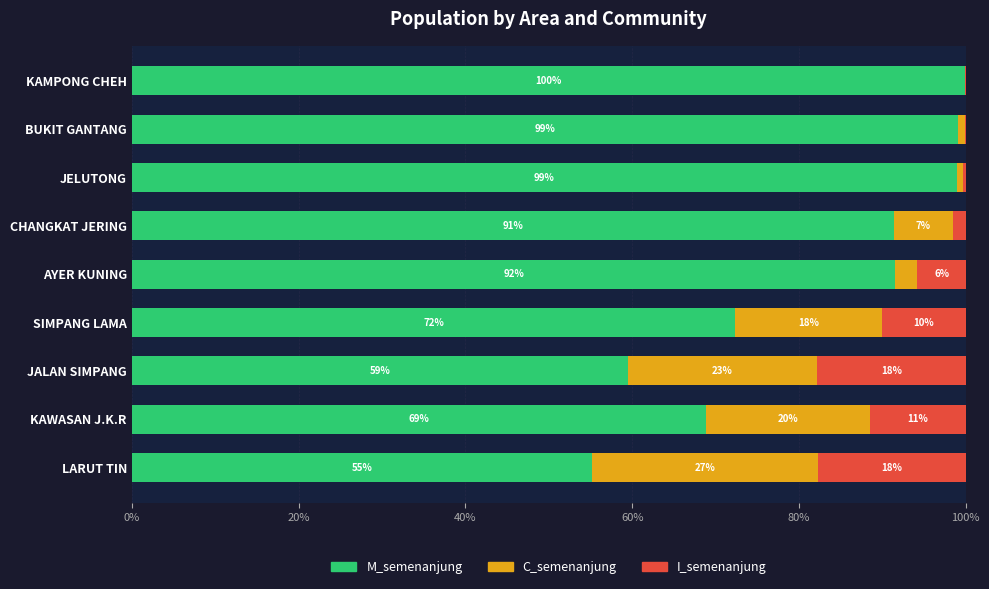

What are all the series names shown in the legend?

M_semenanjung, C_semenanjung, I_semenanjung